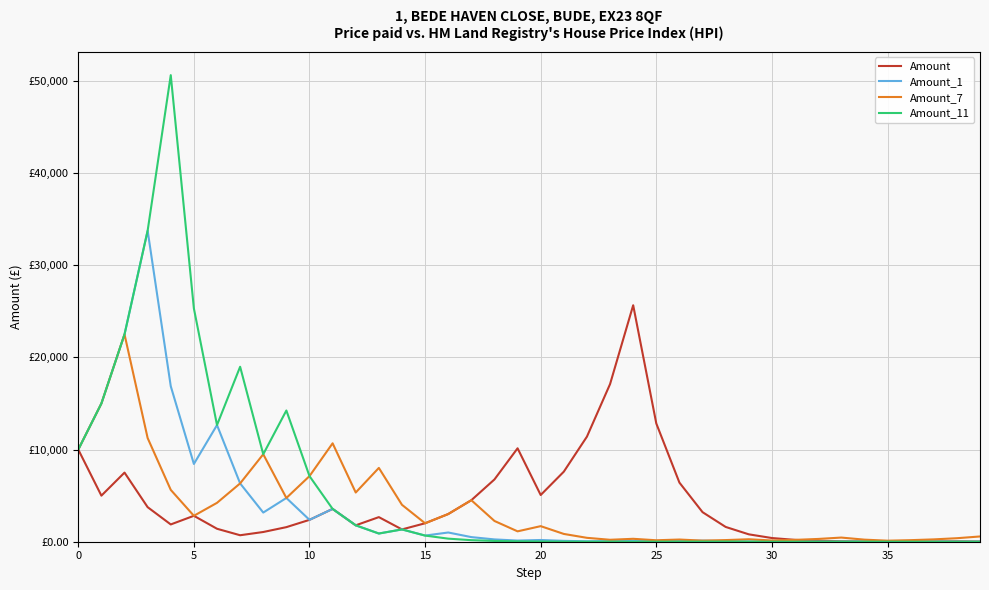

True or false: Amount_1 and Amount_7 cross at least once.

False